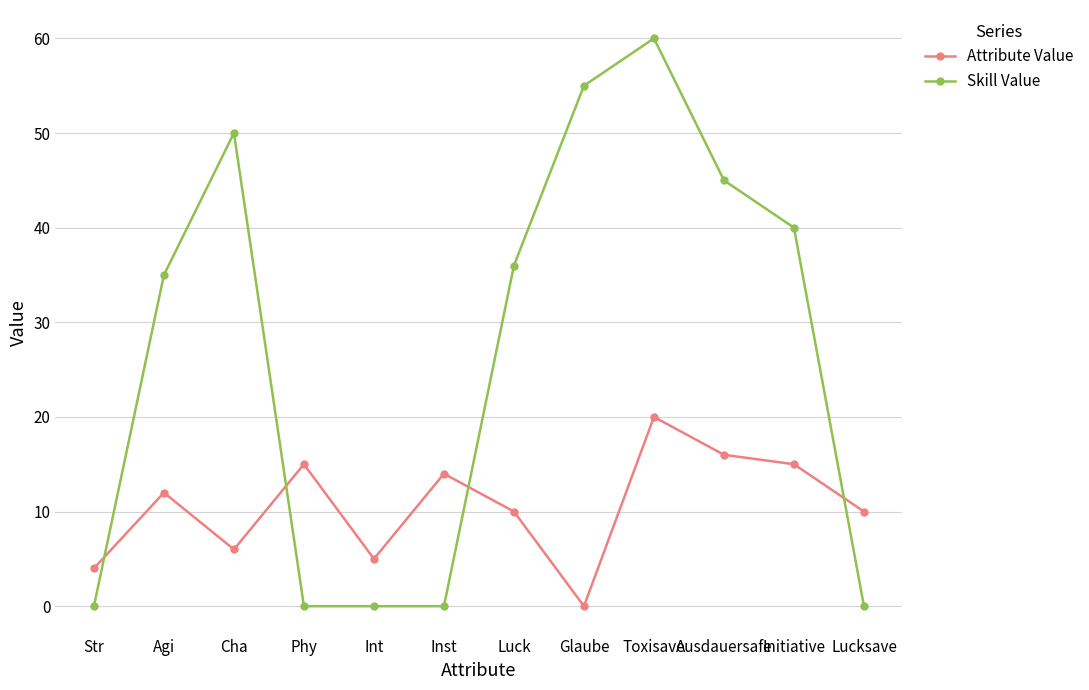

Reading left to right, transcribe all the data shown in this chart.

Attribute Value: 4	12	6	15	5	14	10	0	20	16	15	10
Skill Value: 0	35	50	0	0	0	36	55	60	45	40	0